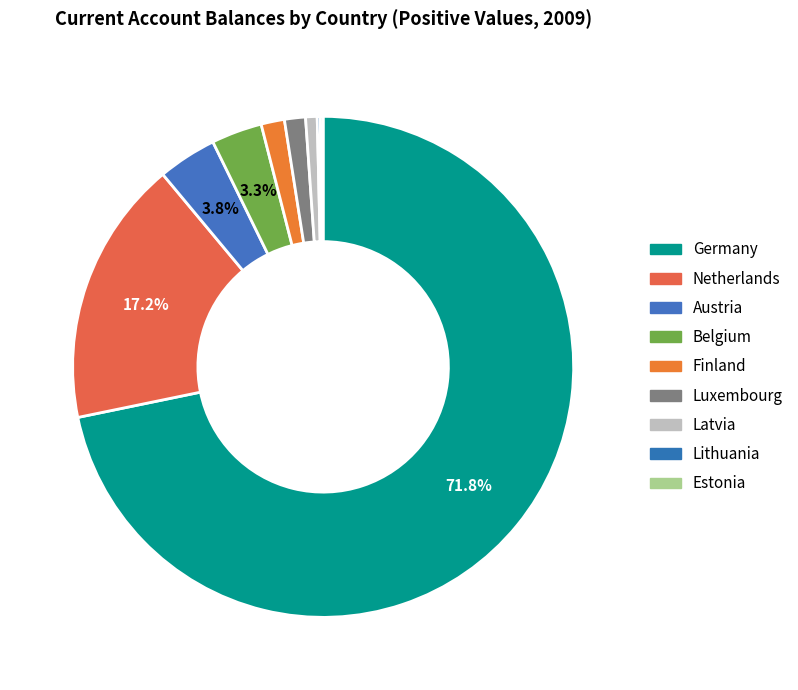

The Belgium slice represents 3% of the pie. True or false?

True